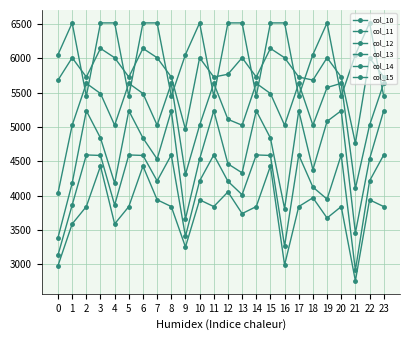

How many data points in col_13 are above 5487?

12